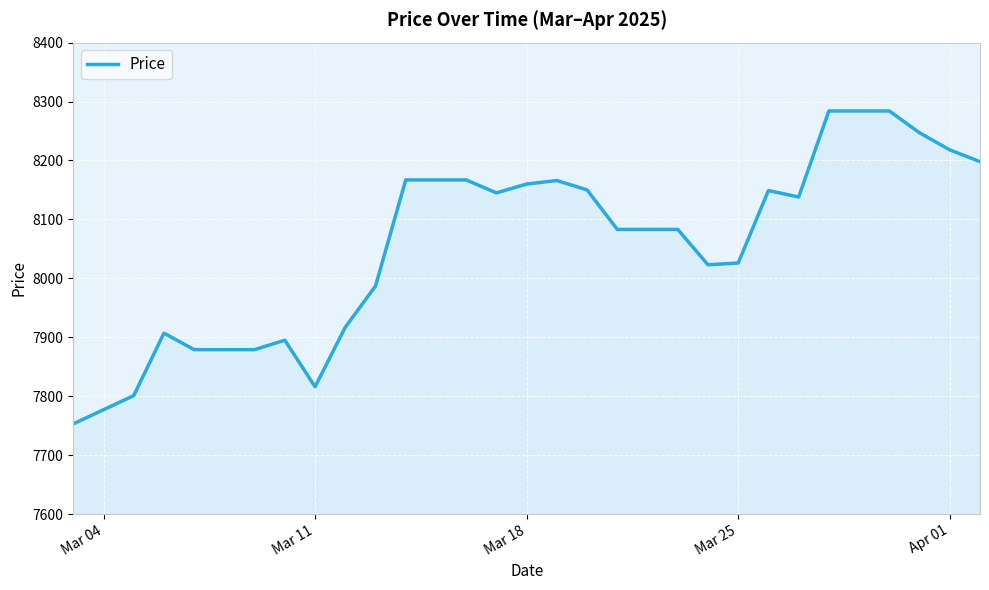

What is the maximum value shown in the chart?

8284